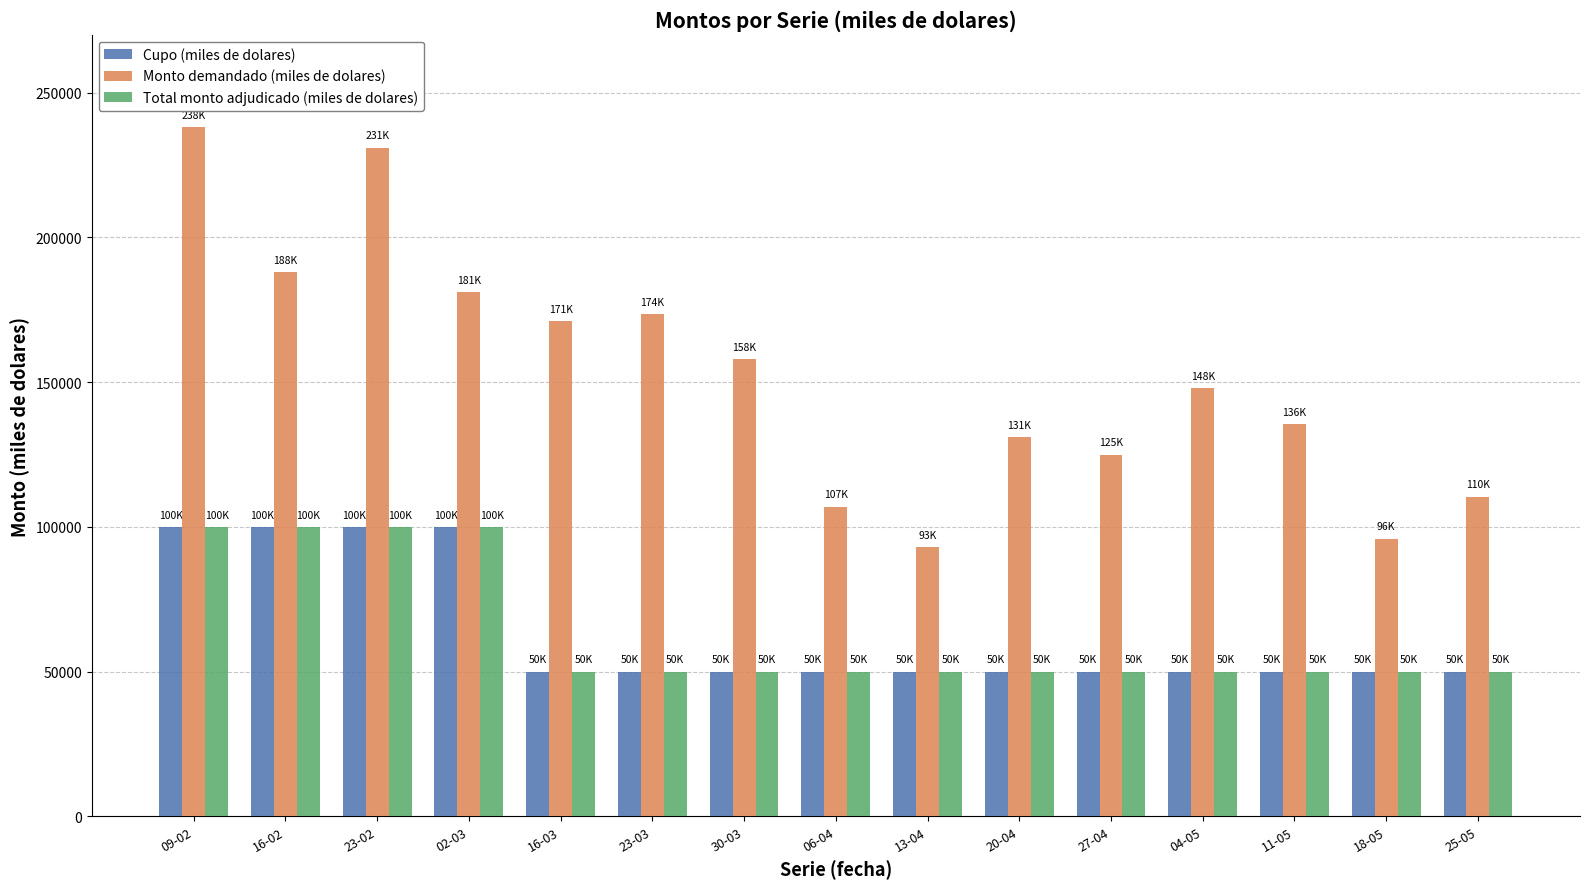

Read the Cupo (miles de dolares) value at 11-05, to the nearest 10.

50000